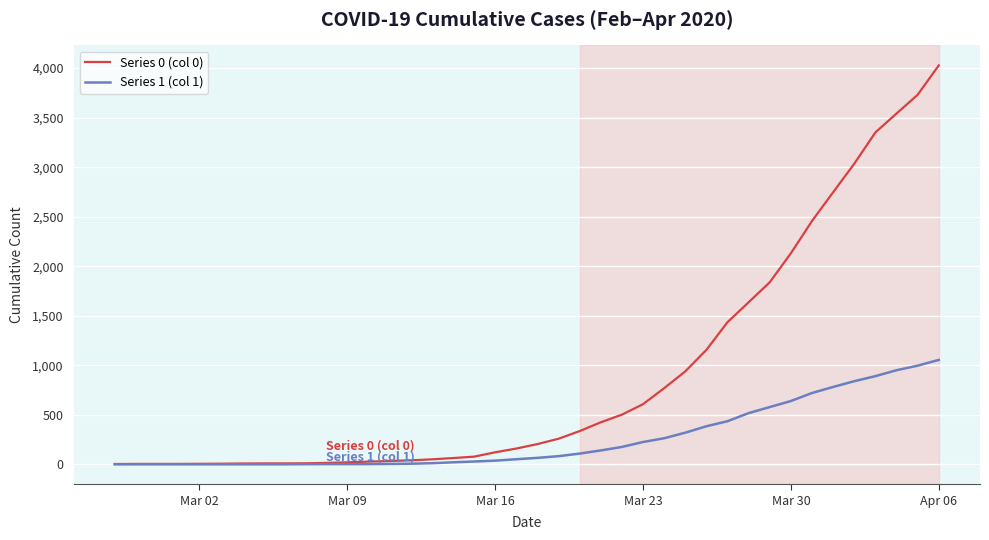

What is the maximum value shown in the chart?

4028